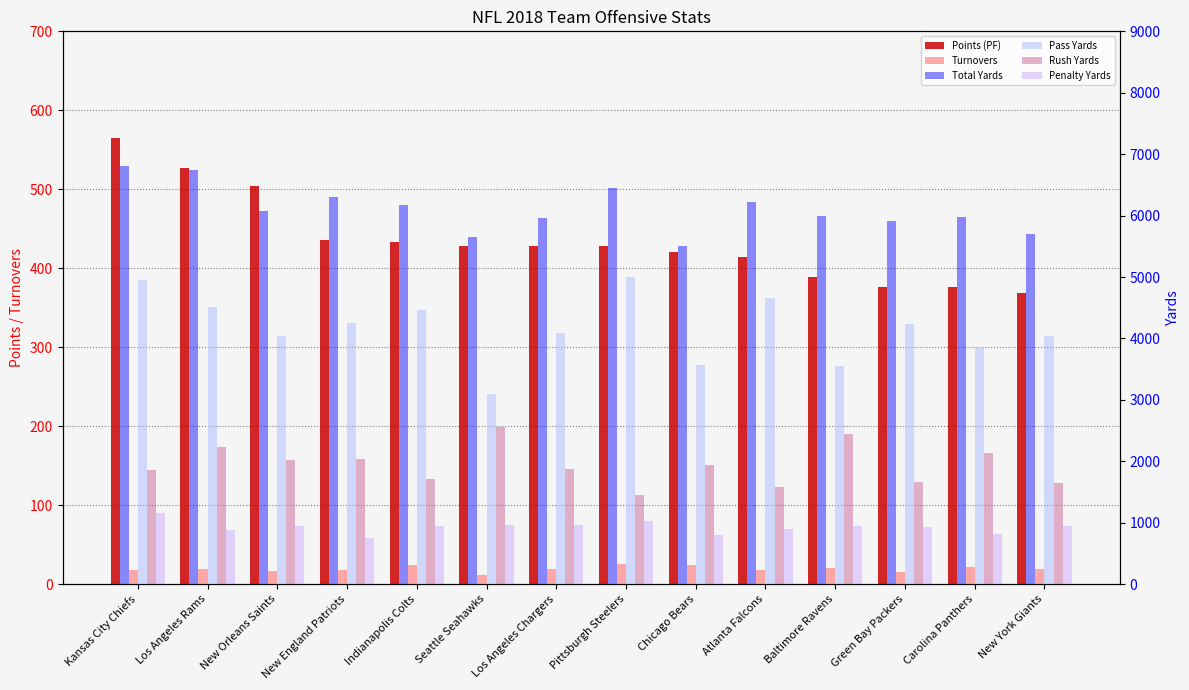

What position from the left is Green Bay Packers?

12